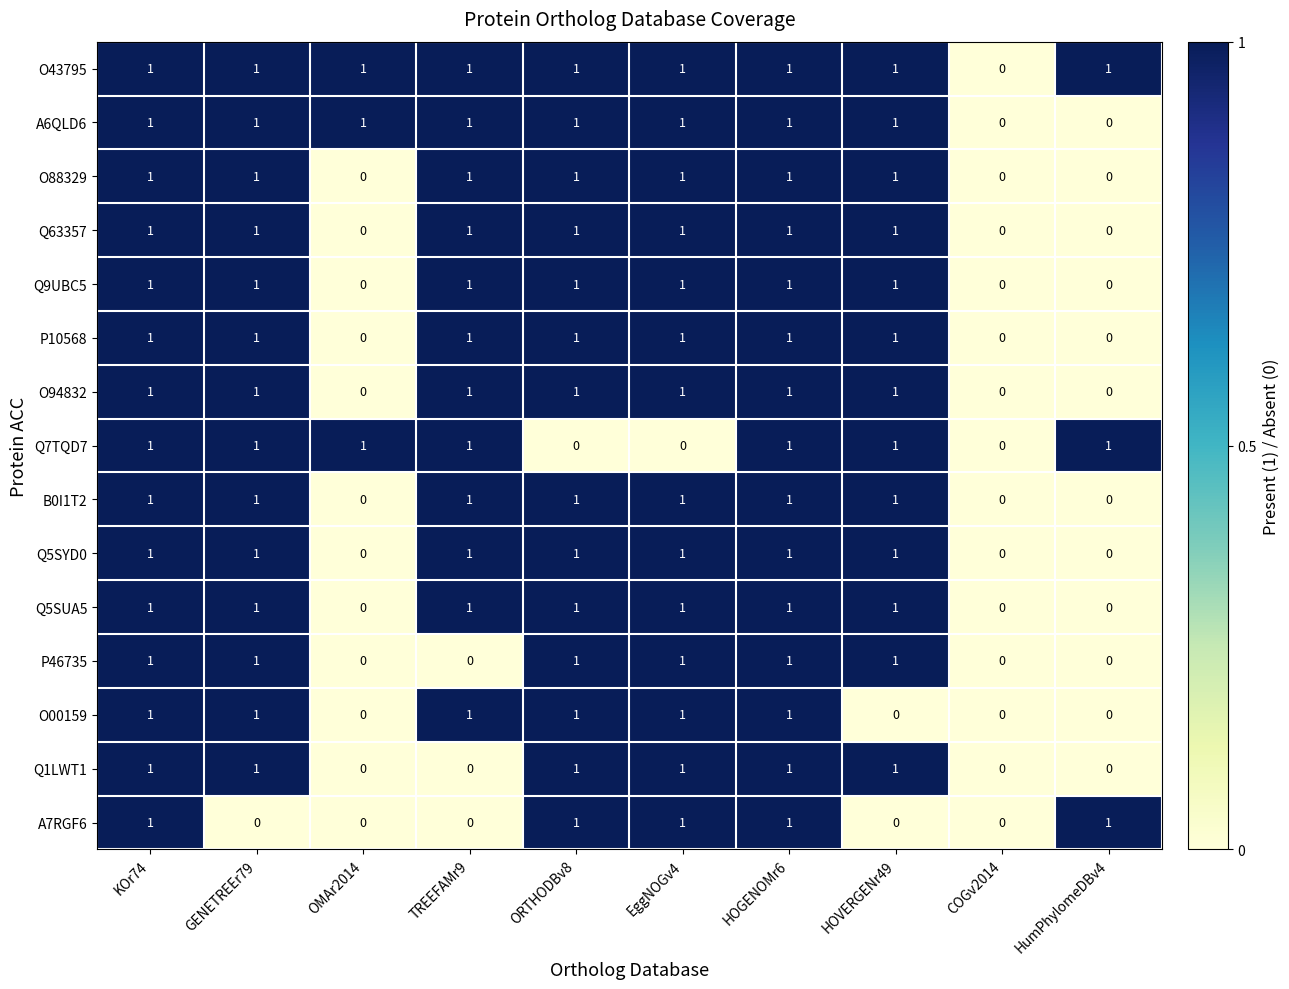

Which series changed the most between KOr74 and GENETREEr79?

A7RGF6